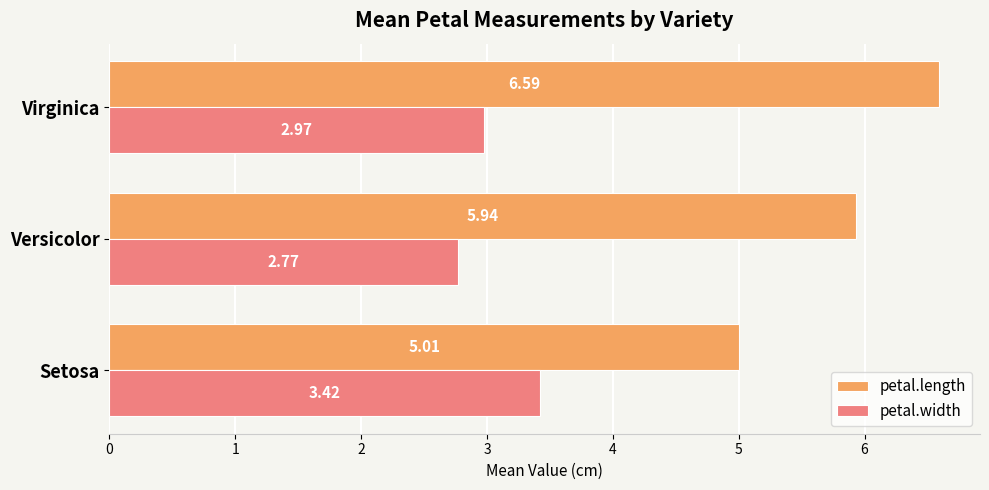

List the labels in order of petal.length value, smallest first.

Setosa, Versicolor, Virginica